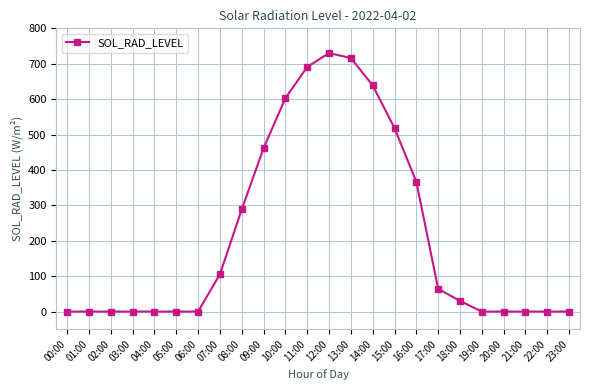

How many data points are above 29?

12